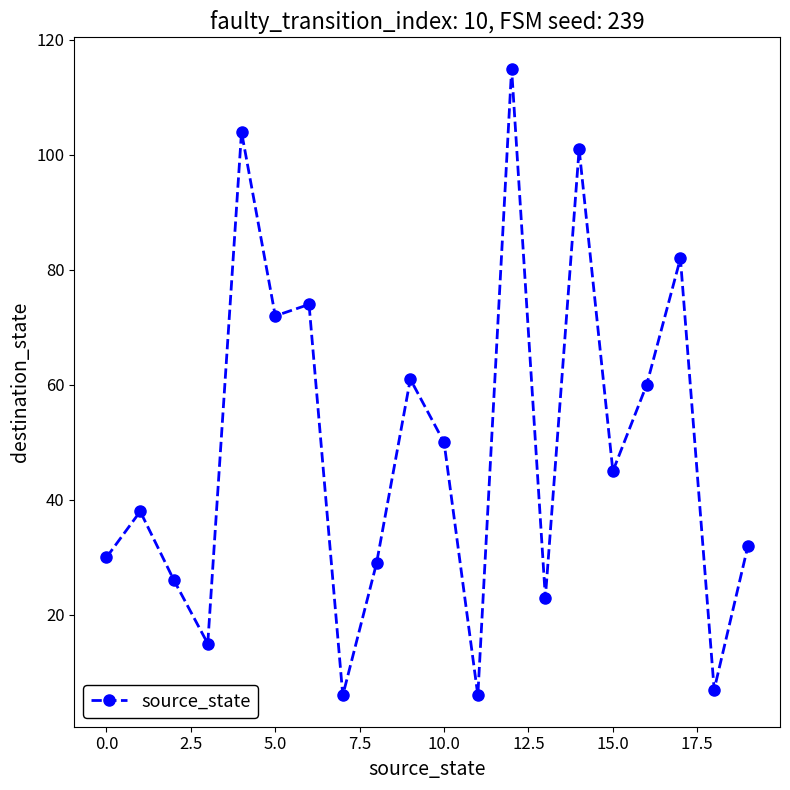

What is the maximum value shown in the chart?

115